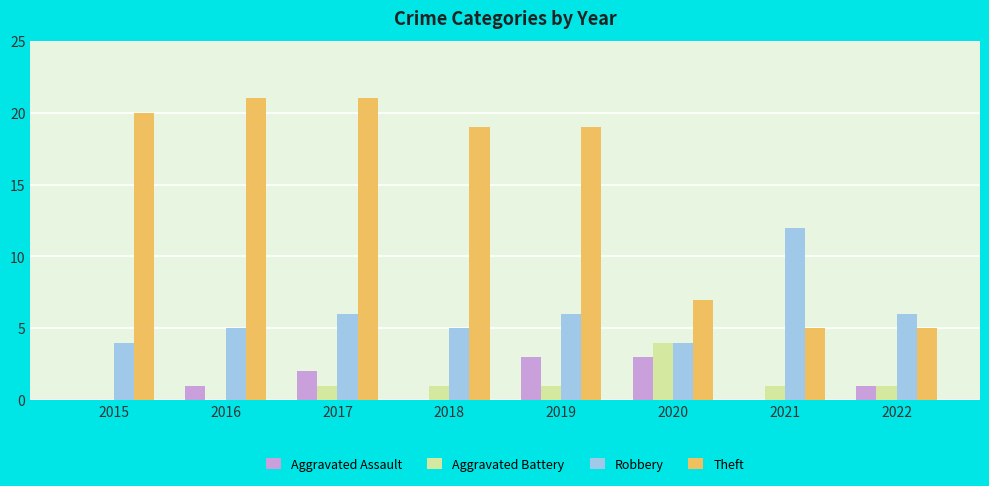

Reading left to right, extract all data points from this chart.

Aggravated Assault: 0	1	2	0	3	3	0	1
Aggravated Battery: 0	0	1	1	1	4	1	1
Robbery: 4	5	6	5	6	4	12	6
Theft: 20	21	21	19	19	7	5	5